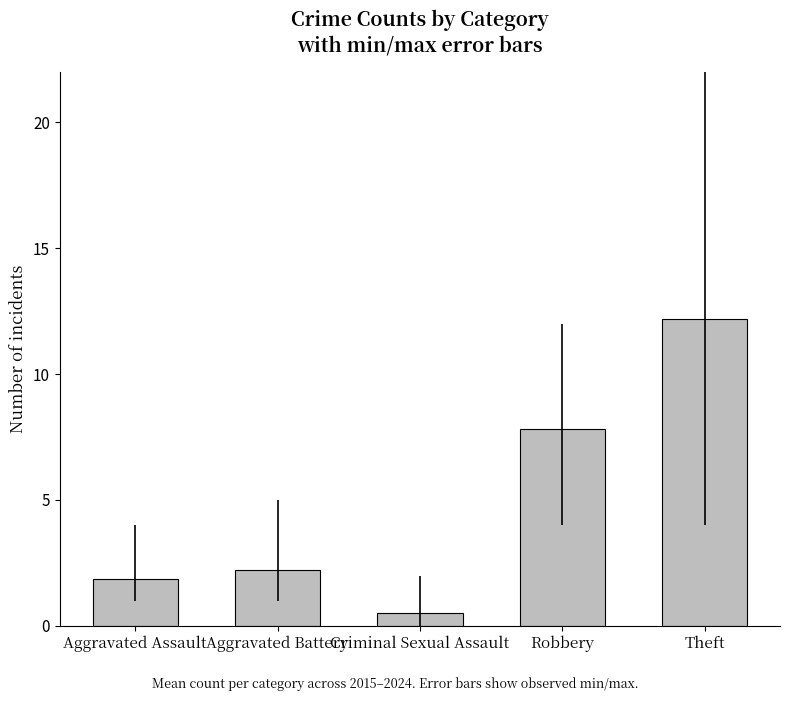

What is the value of the 4th bar from the left?

7.8